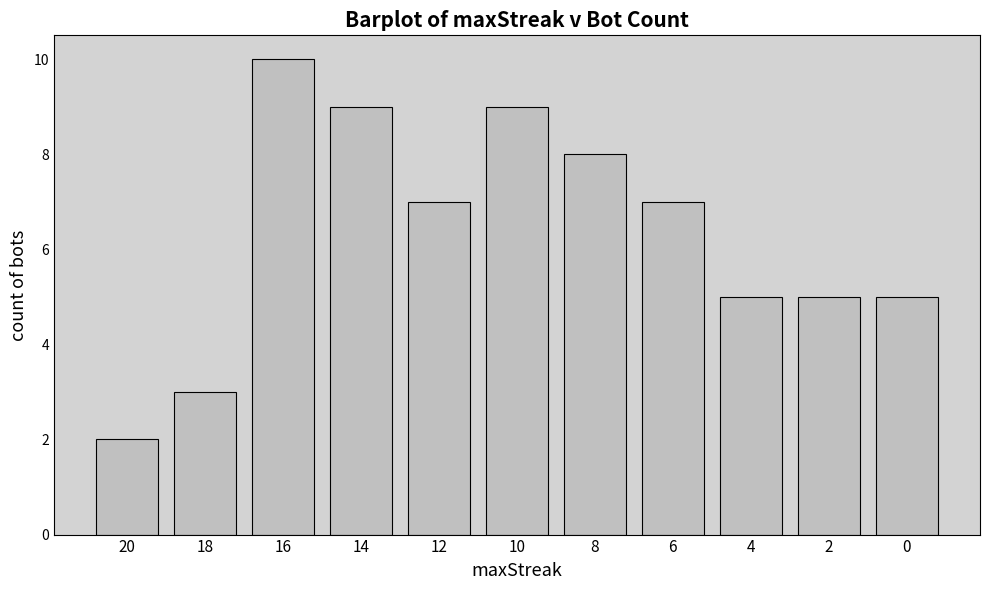

Reading left to right, extract all data points from this chart.

2	3	10	9	7	9	8	7	5	5	5